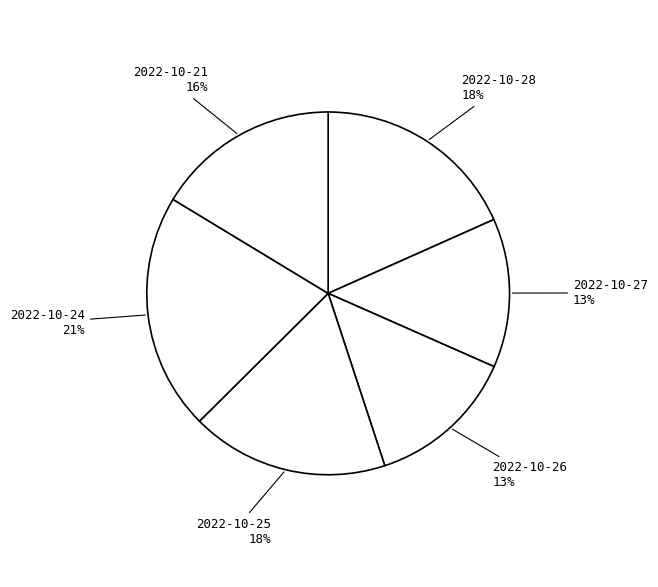

Is it true that 2022-10-28 is 12% of the pie?

False